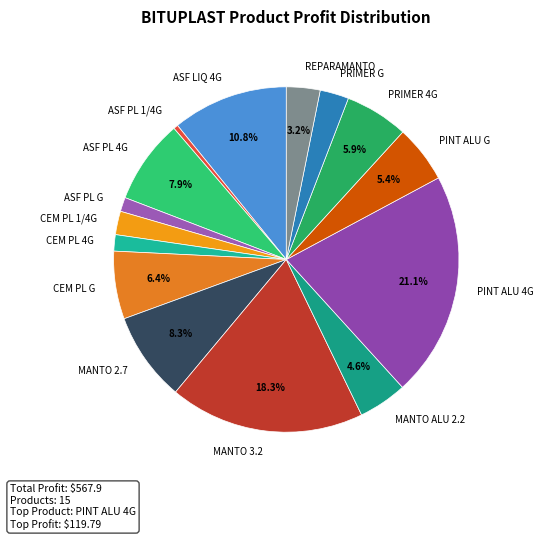

Does any single category account for the majority?

No